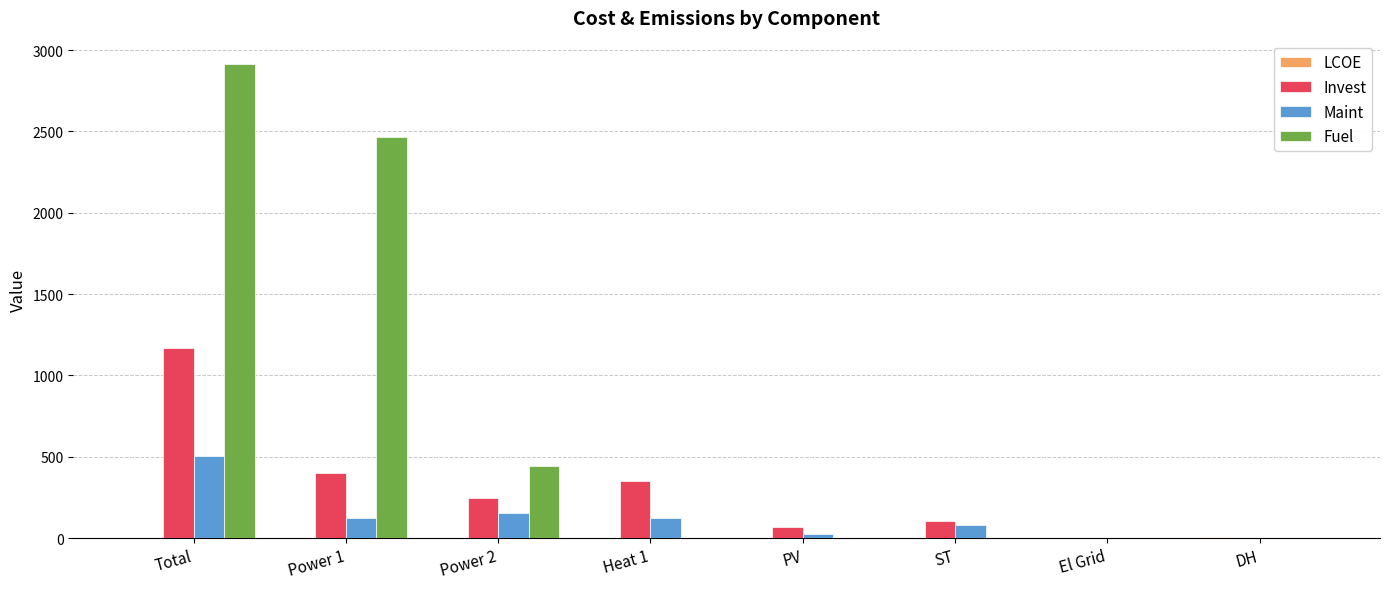

True or false: Invest has a value of 602.6 at El Grid.

False